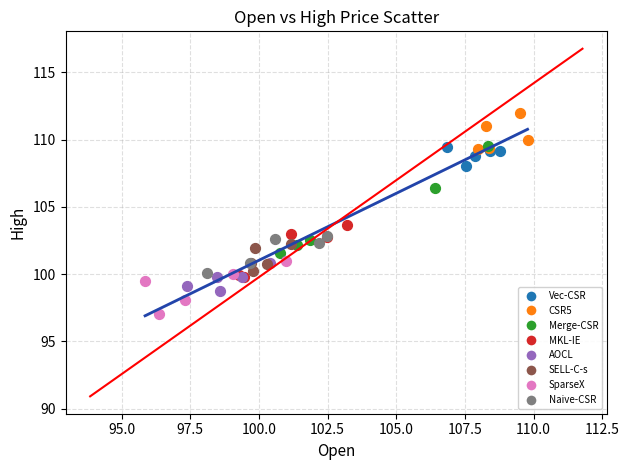

Which series has the largest Y range (max minus min)?

Merge-CSR